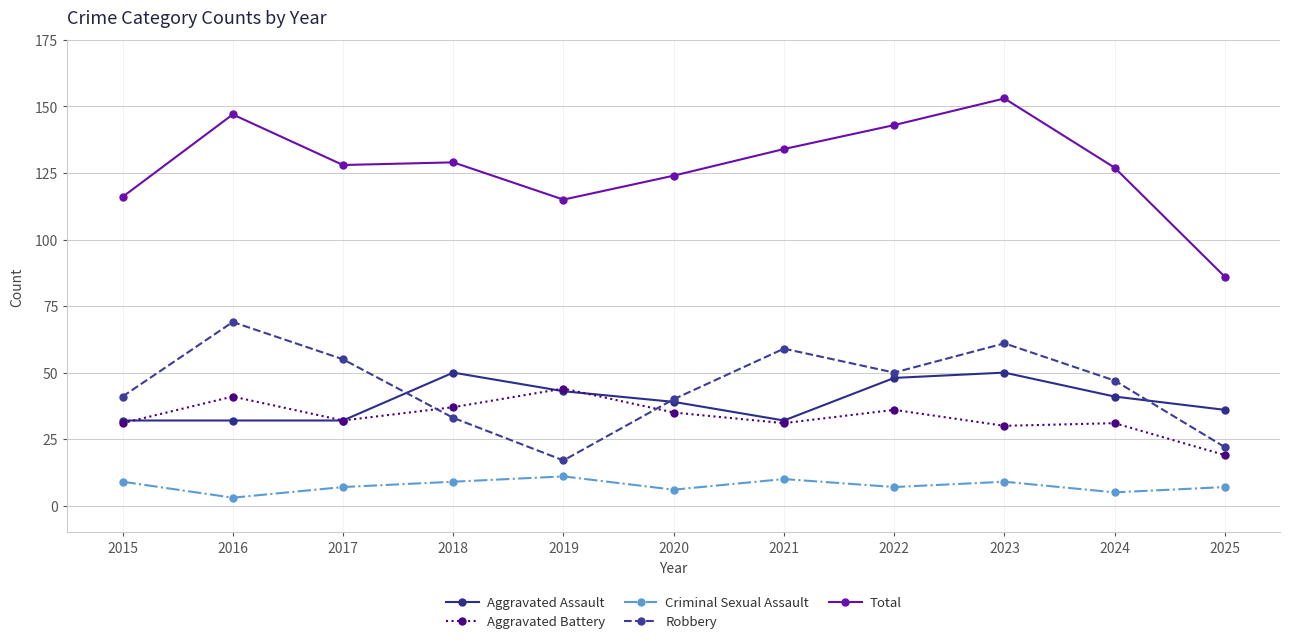

What is the smallest value displayed?

3